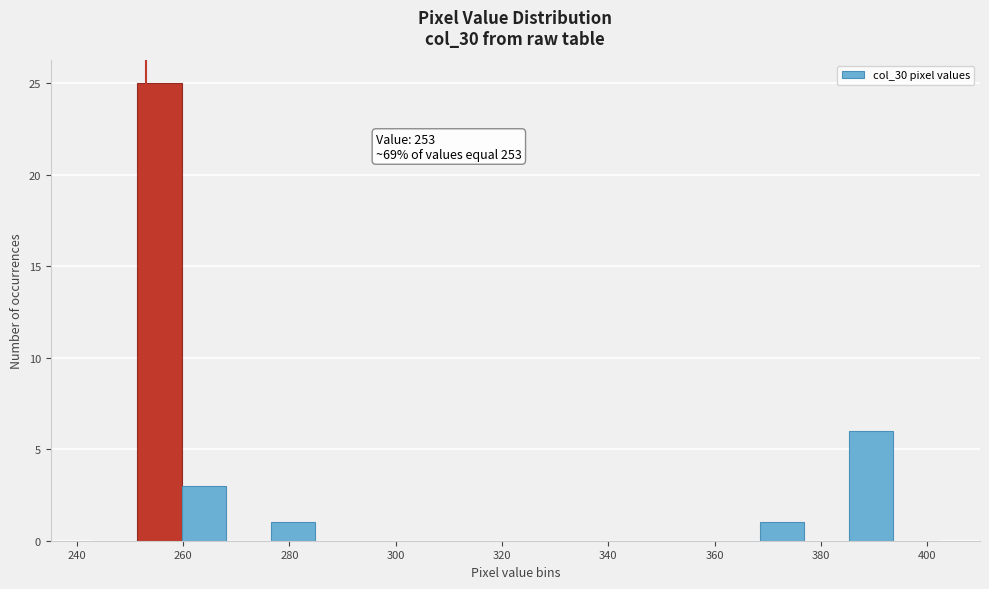

Over which range of the x-axis is the bar tallest?

252 to 260